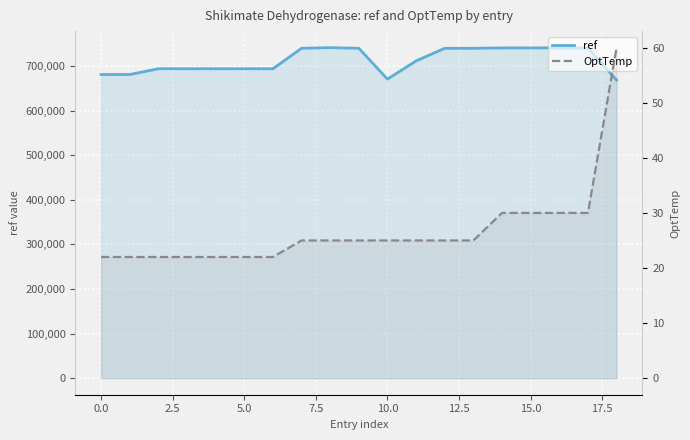

The value of ref at 16 is 1000350. True or false?

False